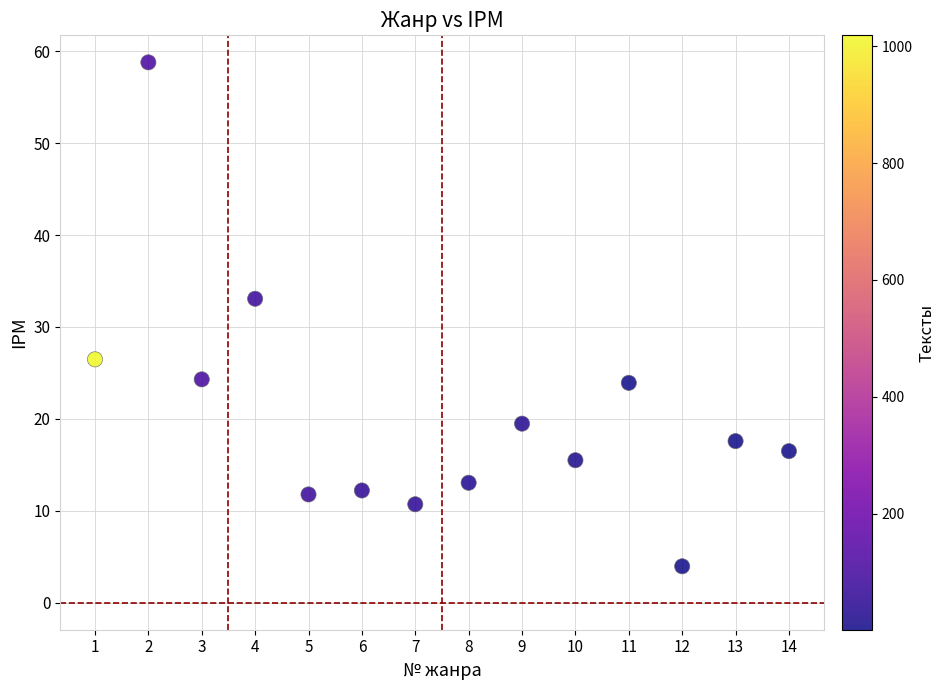

What is the range of Y values (max minus min)?

54.8